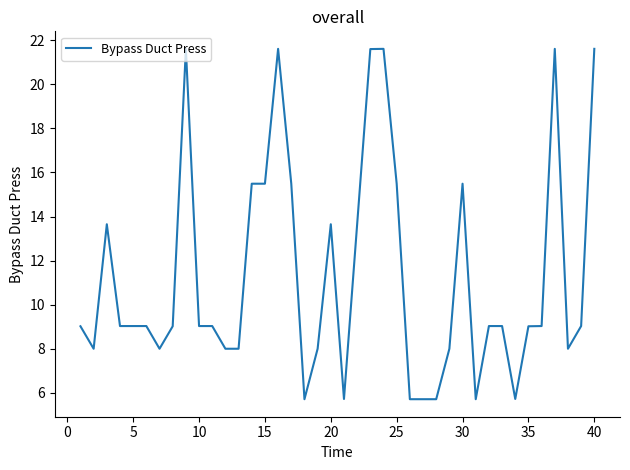

What is the minimum value shown in the chart?

5.7